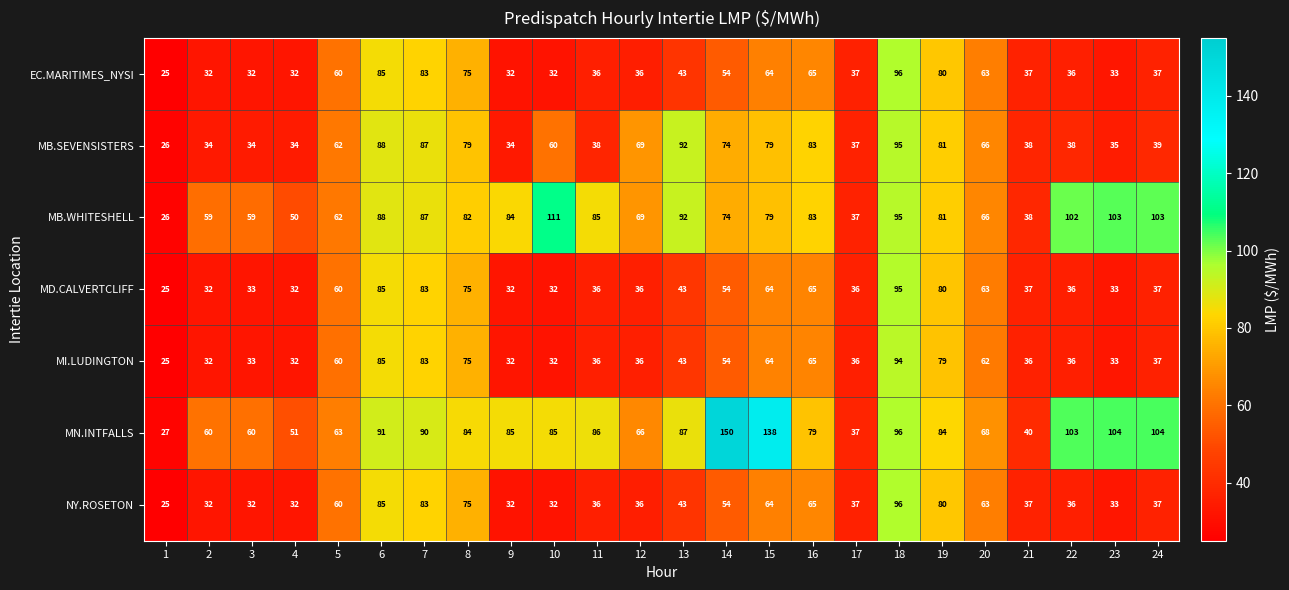

What is the sum of the MB.SEVENSISTERS values at 22 and 11?

76